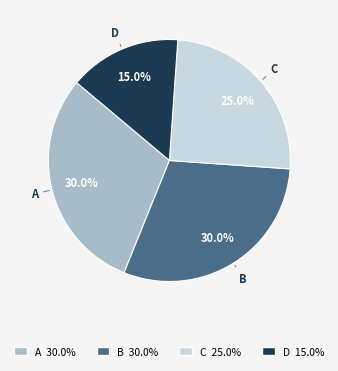

Is there a majority slice in this chart?

No